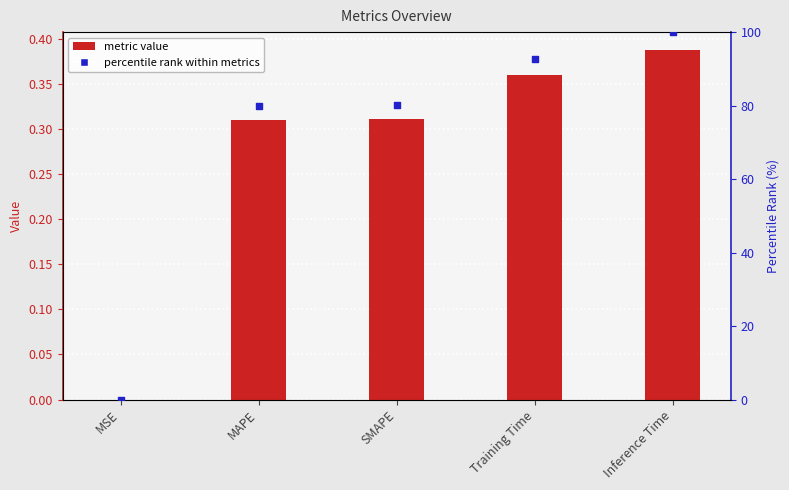

At which category is the sum across all series the highest?

Inference Time